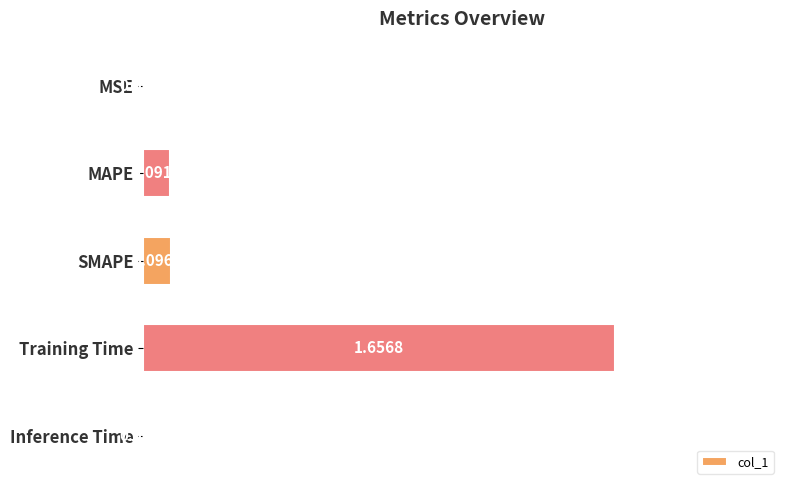

At which label is the value closest to 0?

MSE